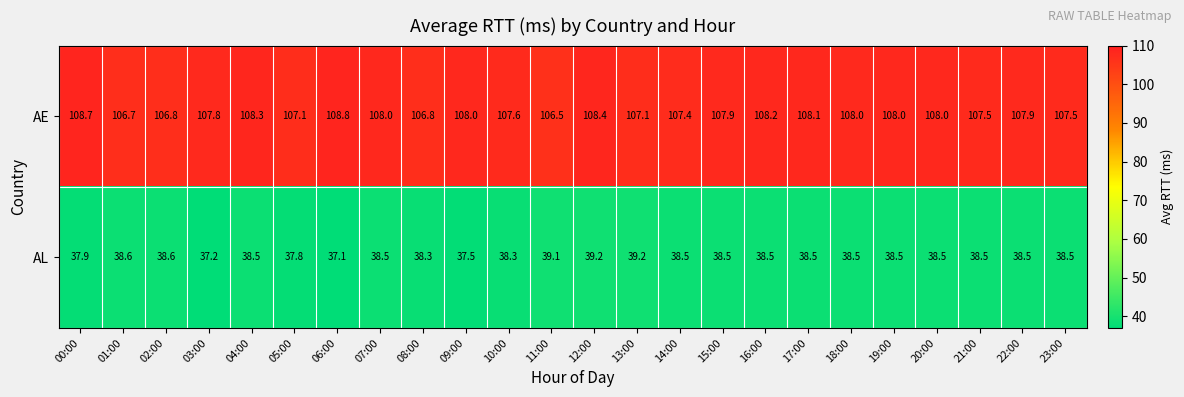

Rank the series at 01:00 from highest to lowest value.

AE, AL